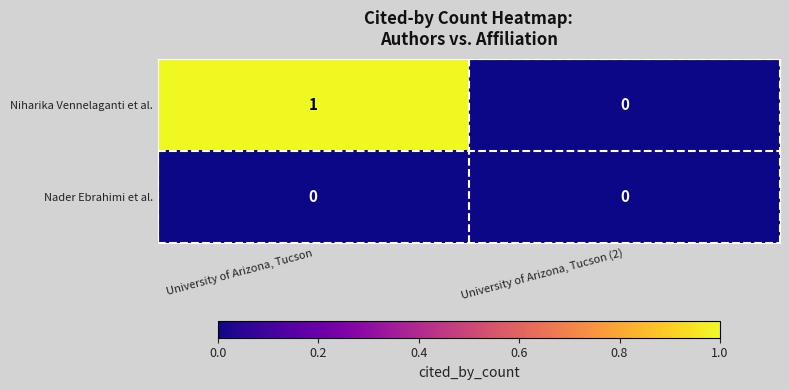

Which series has the largest total across all categories?

Niharika Vennelaganti et al.